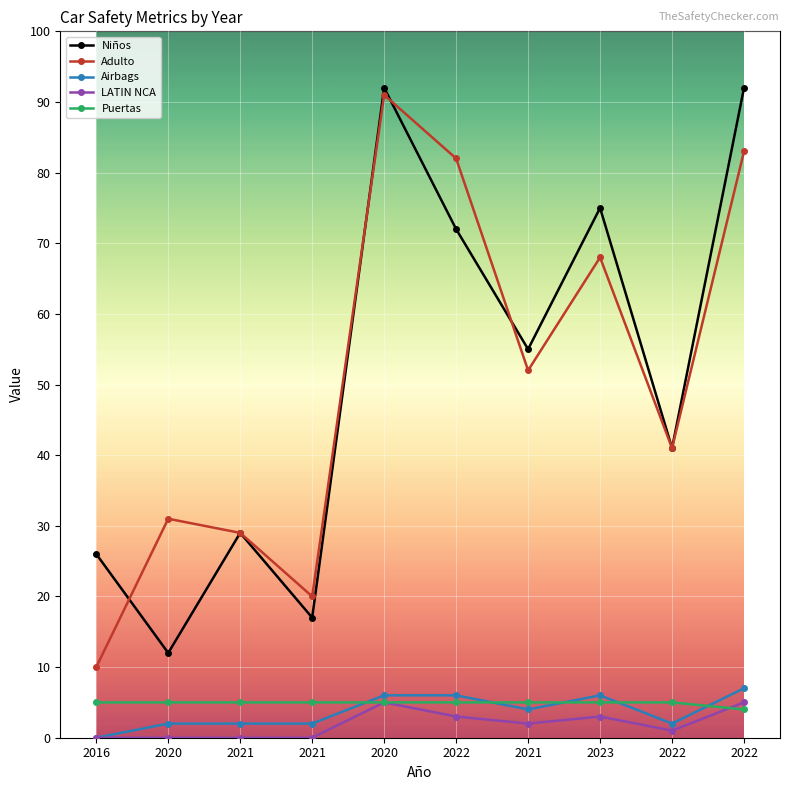

True or false: Airbags and Niños intersect in this chart.

False